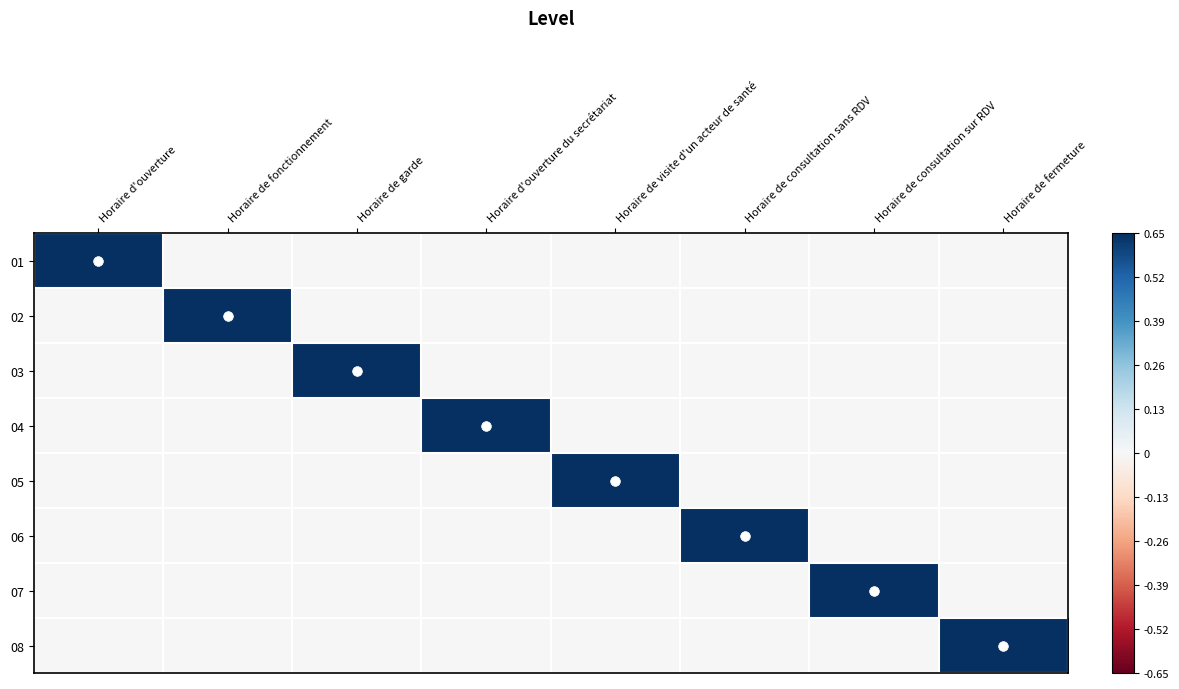

How many distinct data groups are displayed?

8